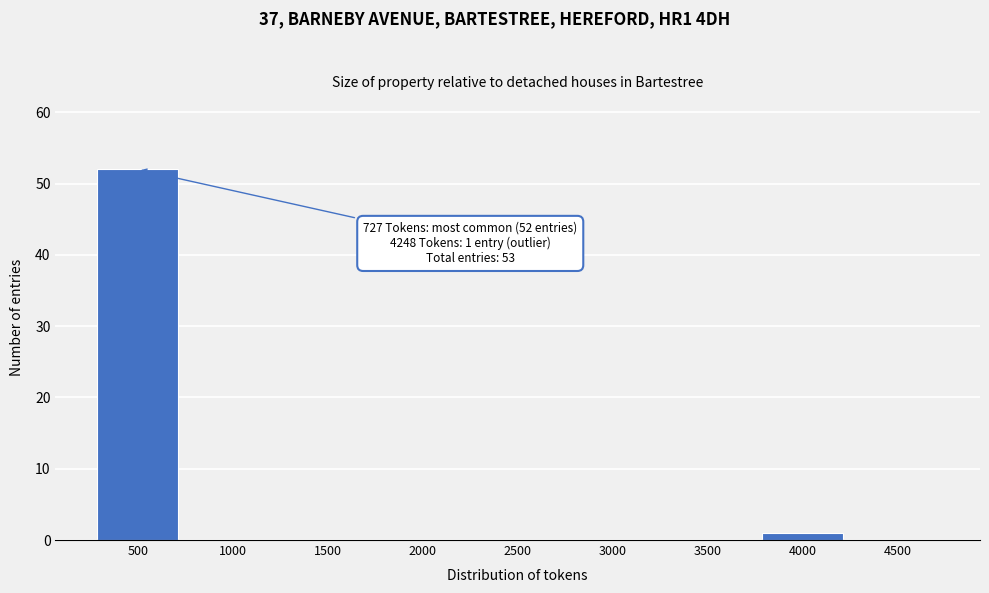

Reading left to right, extract all data points from this chart.

500=52	1000=0	1500=0	2000=0	2500=0	3000=0	3500=0	4000=1	4500=0